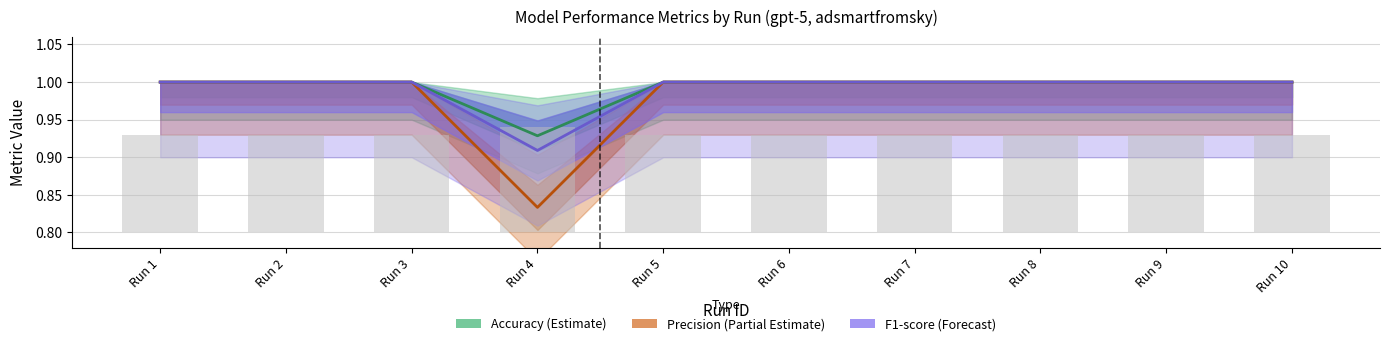

Rank the series at Run 4 from highest to lowest value.

Accuracy (Estimate), F1-score (Forecast), Precision (Partial Estimate), Total Samples (normalized)